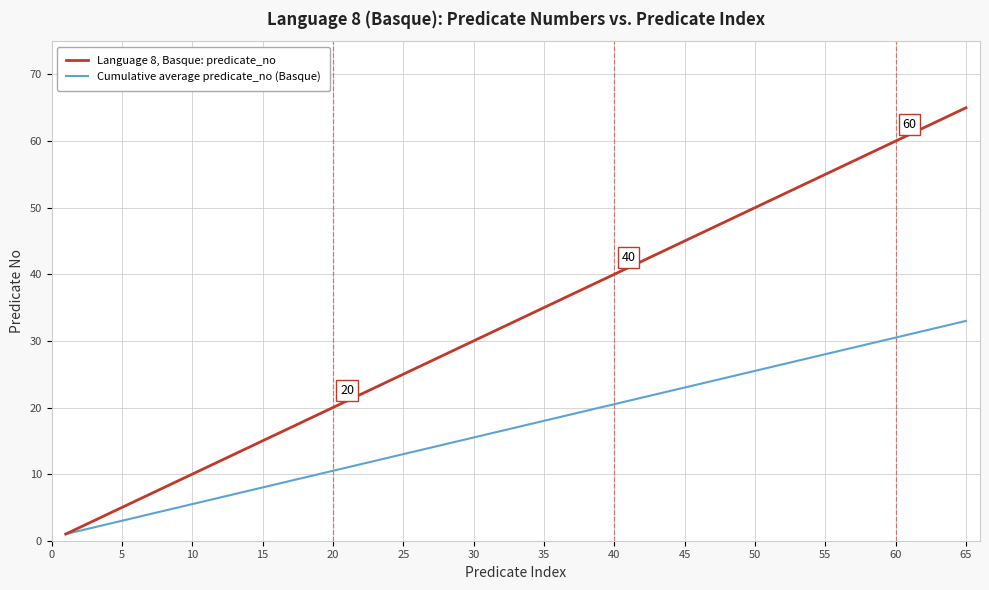

Which series has the widest spread of values?

Language 8, Basque: predicate_no